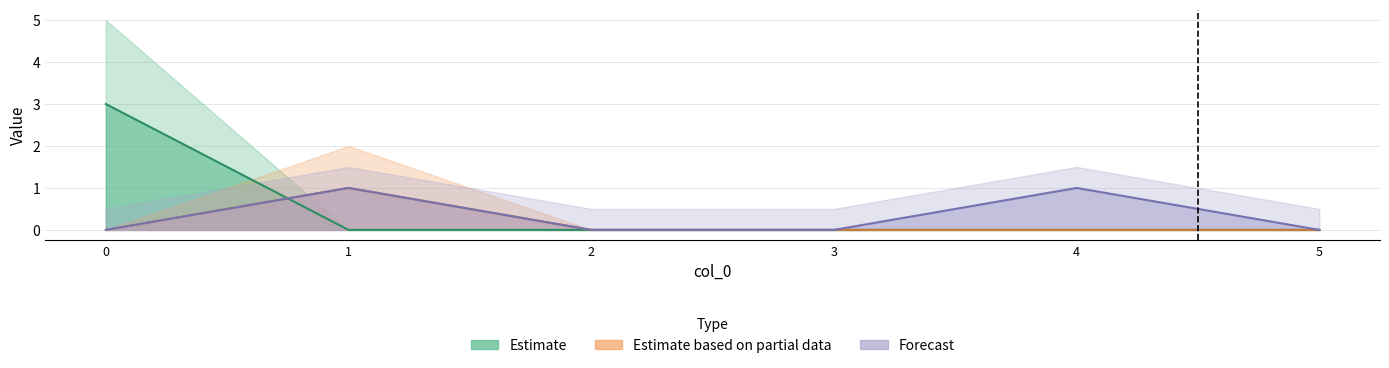

Does the chart display data point markers on the line(s)?

No